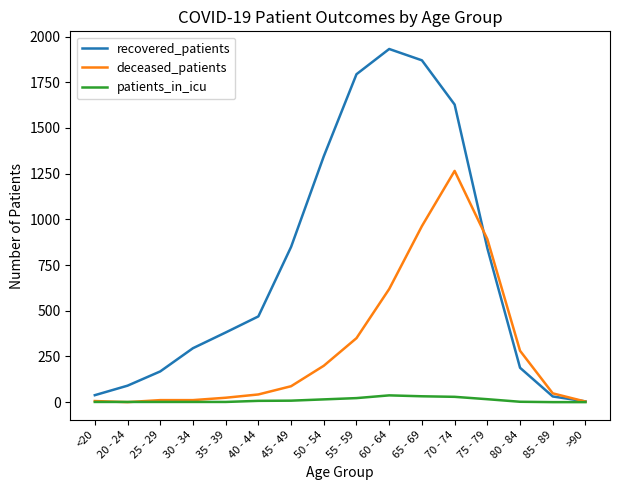

Rank the series by their maximum value, from highest to lowest.

recovered_patients, deceased_patients, patients_in_icu